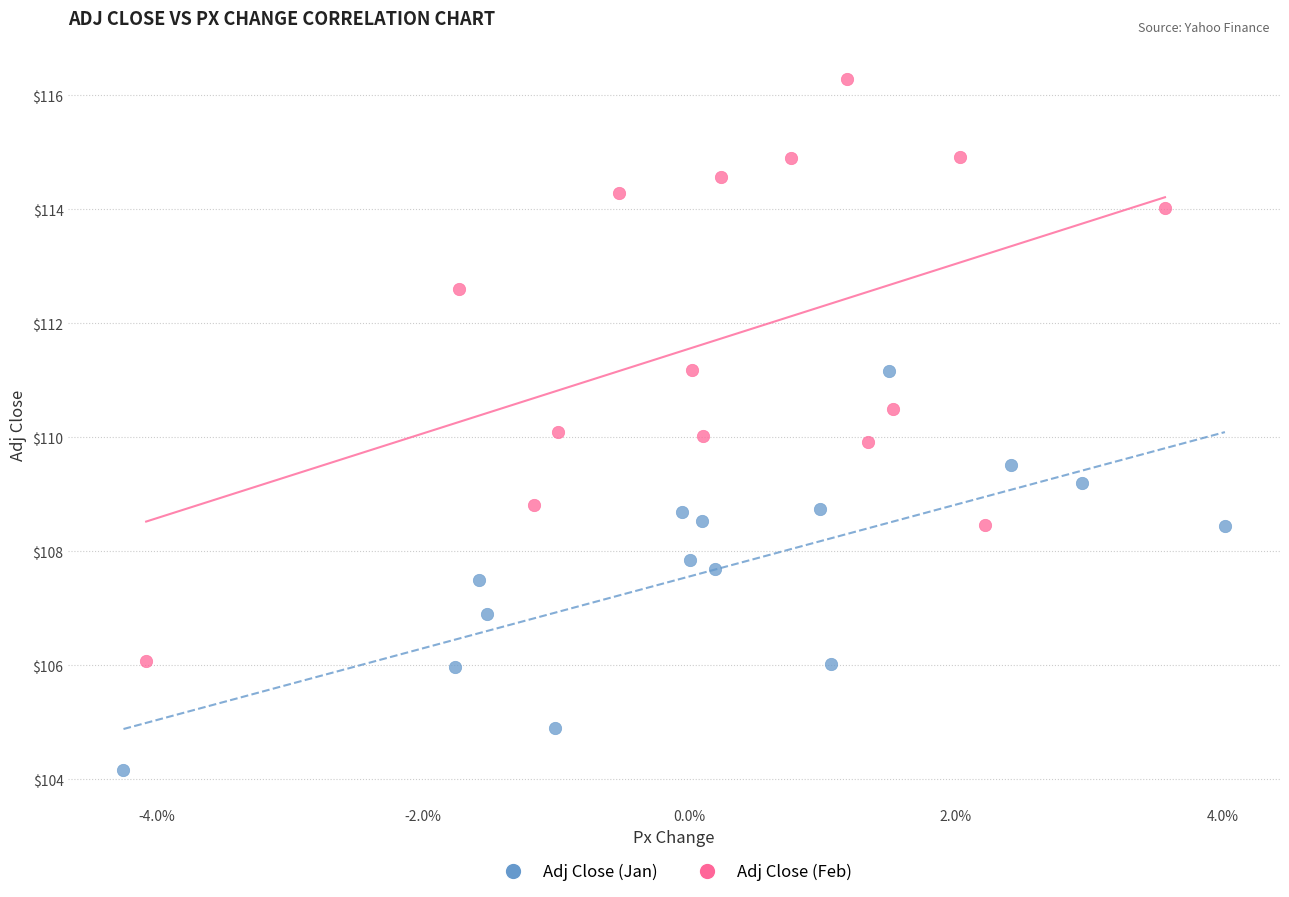

Which series has the largest Y range (max minus min)?

Adj Close (Feb)